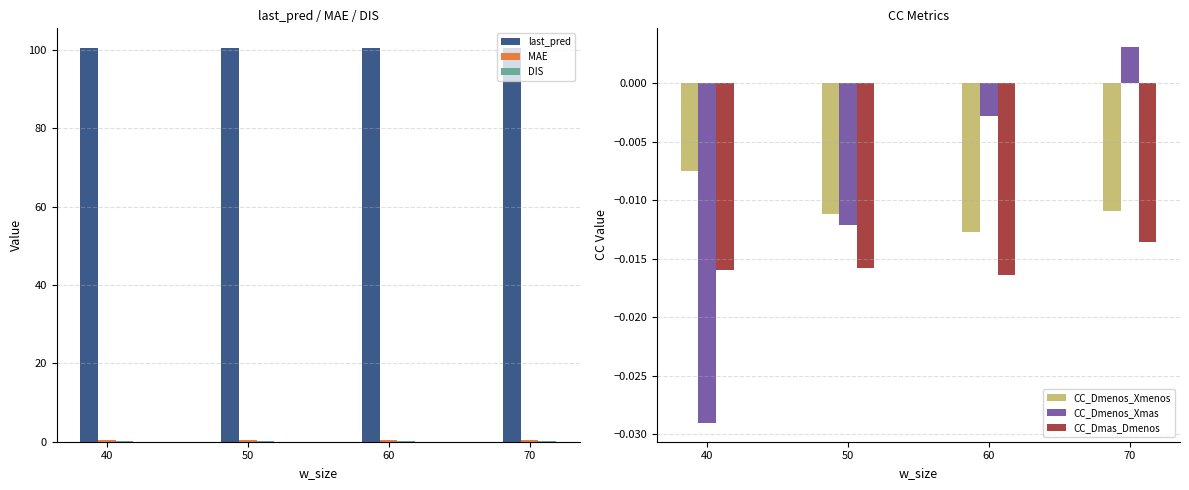

How many bars are there in each group?

6